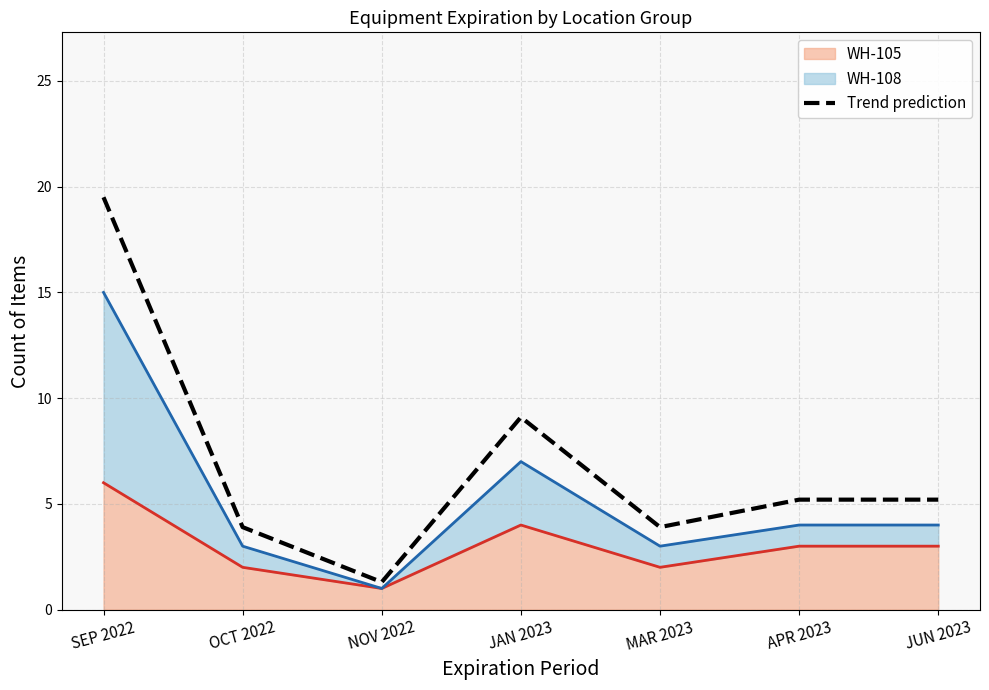

What is the difference between the highest and lowest values at MAR 2023?

1.9